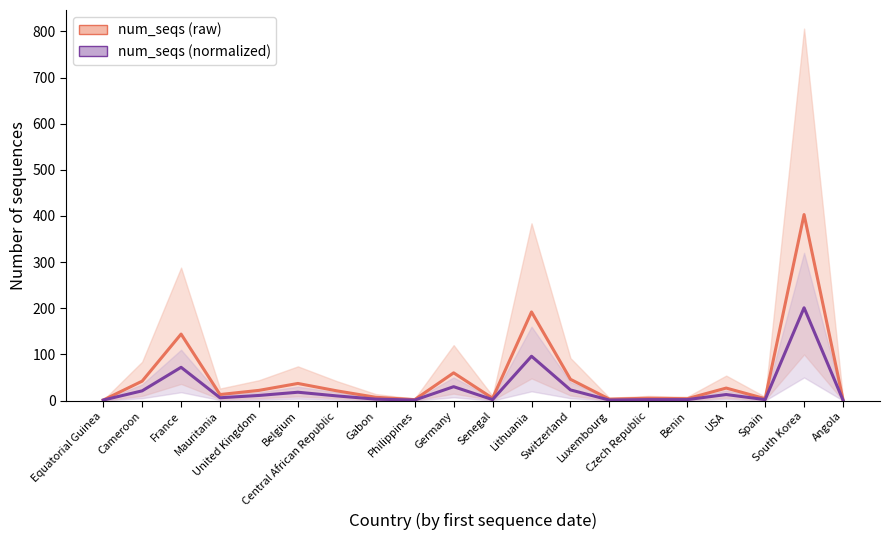

What is the difference between the maximum and second lowest values in the num_seqs (normalized) series?

200